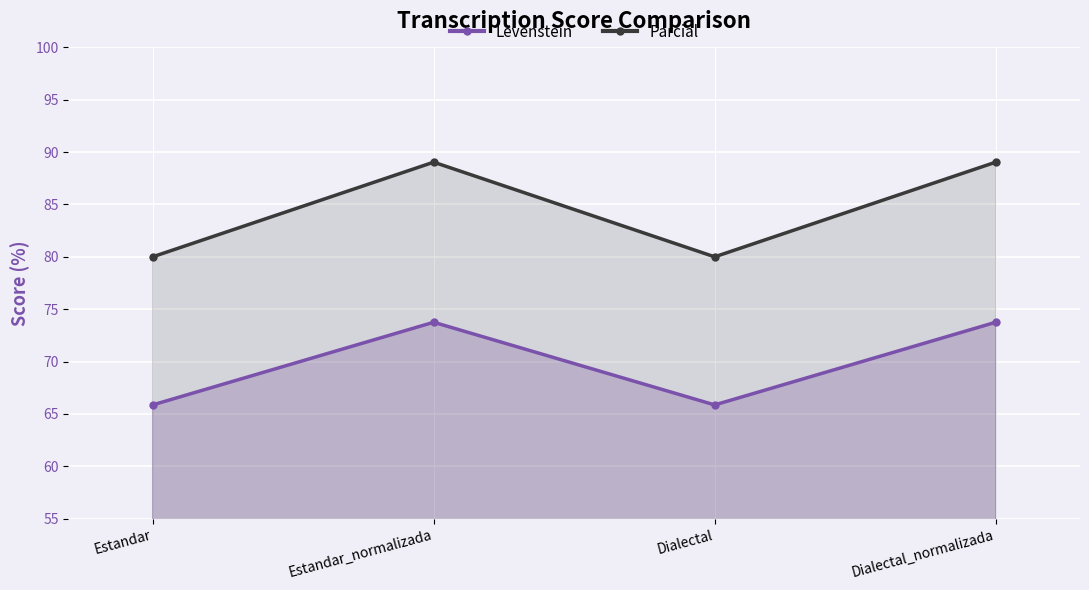

Read the Levenstein value at Dialectal.

65.9